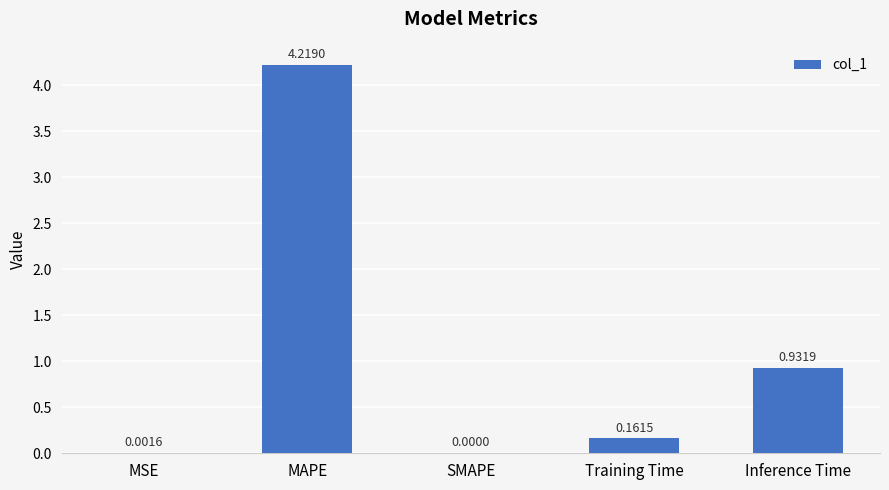

What is the maximum value shown in the chart?

4.2